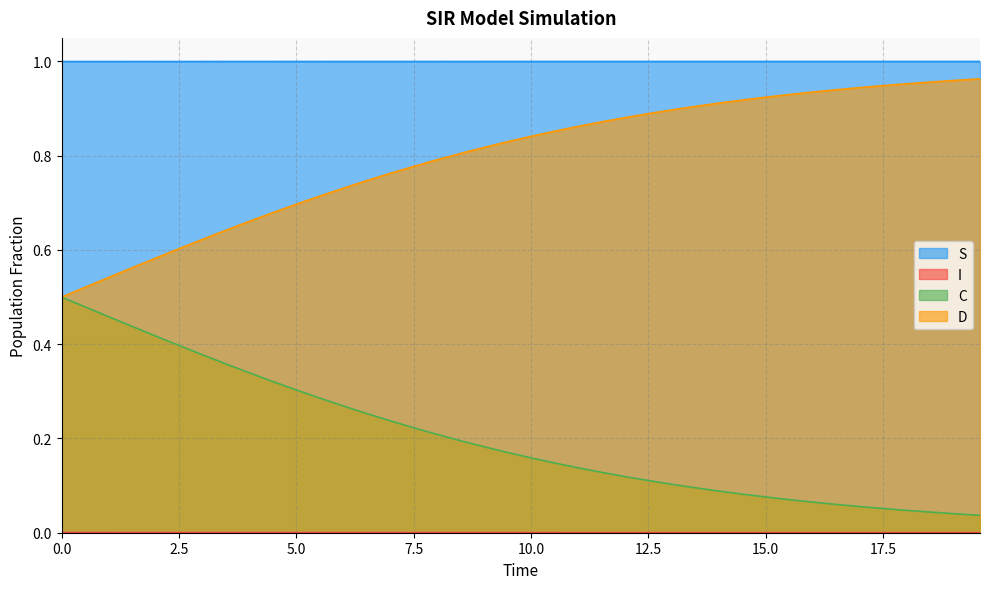

True or false: I and C intersect in this chart.

False